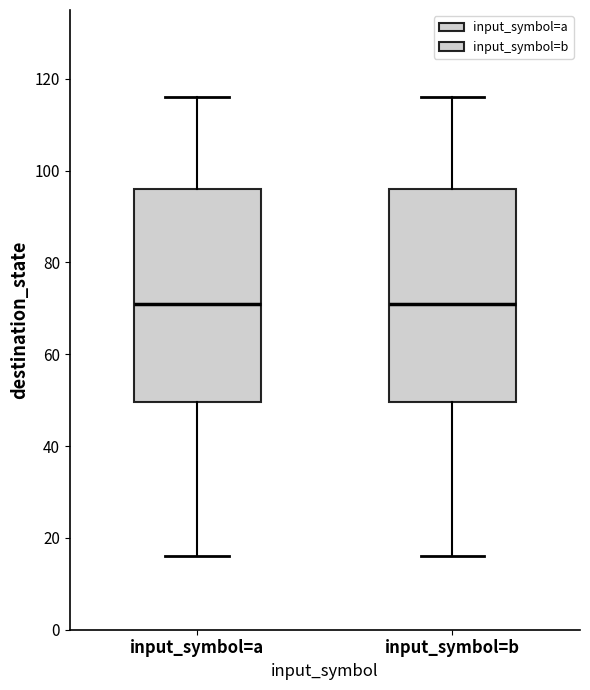

Reading left to right, transcribe this box plot: for each box, give where its median line is, the range the box spans, and where its two whiskers end, as read against the y-axis. The values are not printed on the chart, so give them approximately, as read against the axis.

input_symbol=a: median 72, box 50 to 96, whiskers 16 to 116
input_symbol=b: median 72, box 50 to 96, whiskers 16 to 116